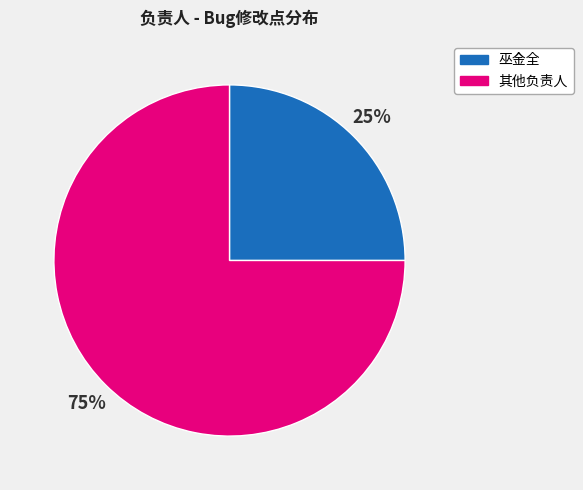

Rank the categories by value from lowest to highest.

巫金全, 其他负责人